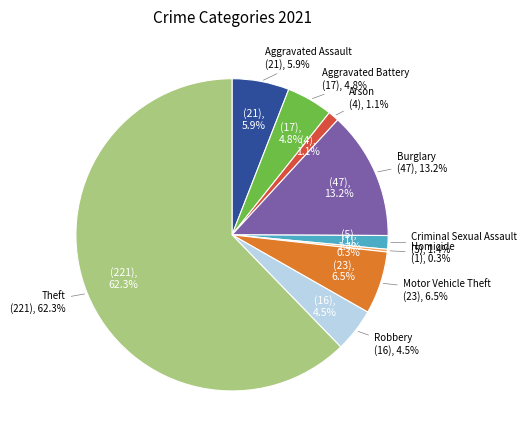

Is there a majority slice in this chart?

Yes